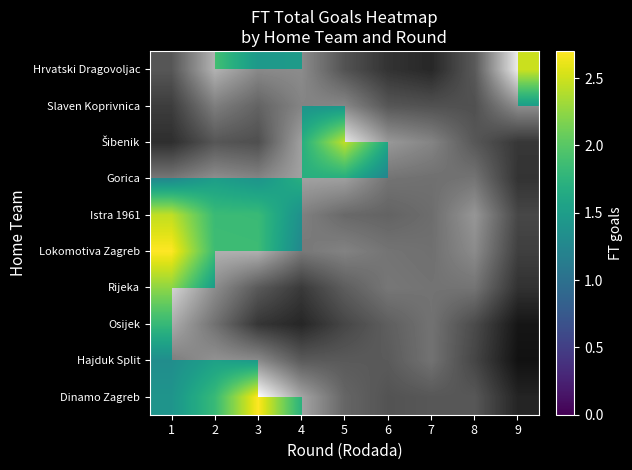

At how many categories does at least one series exceed 1?

9